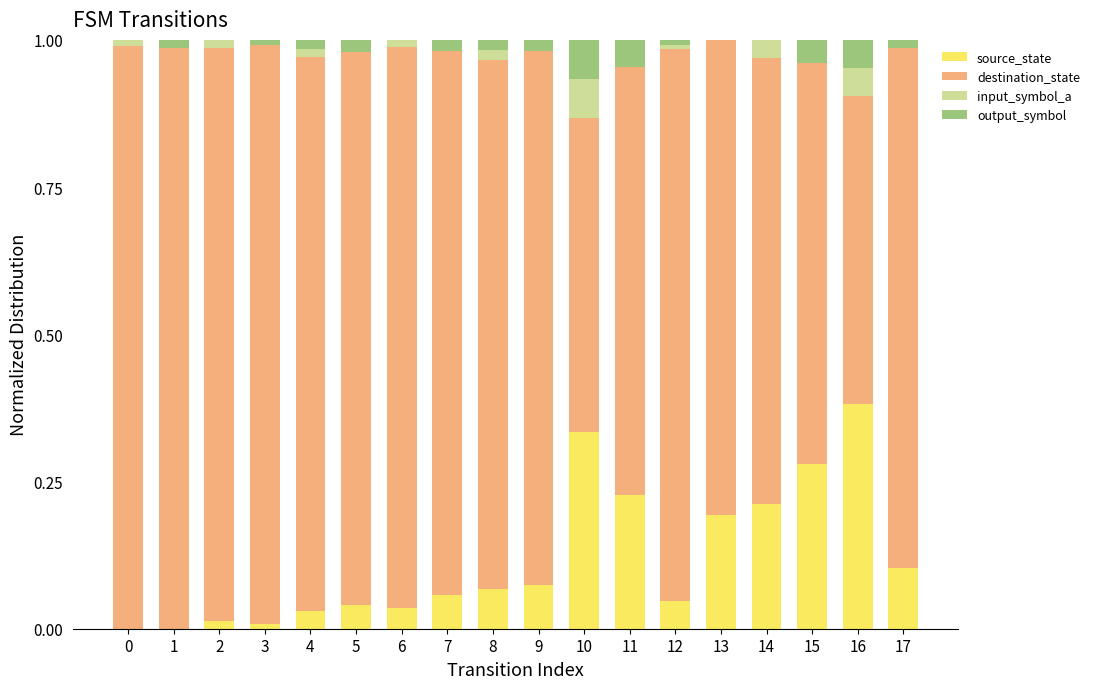

Is it true that source_state equals 0.3 at 1?

False